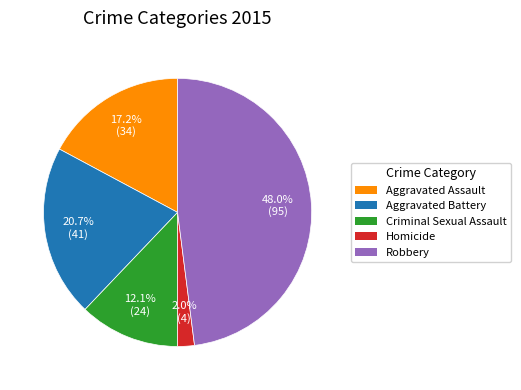

To the nearest percent, what portion does Homicide represent?

2%